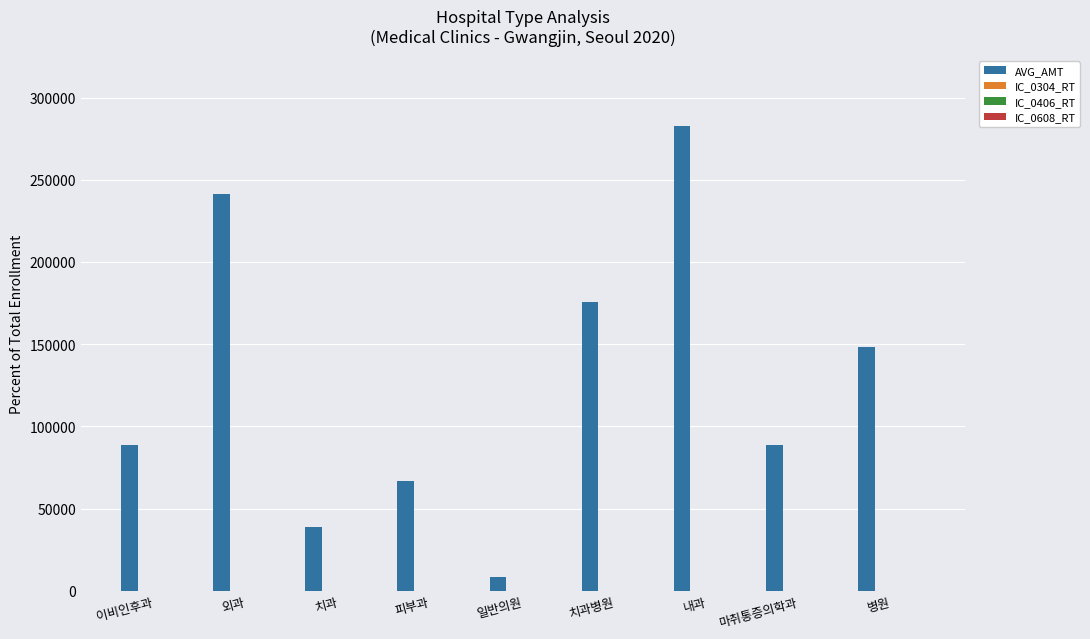

Which series changed the most between 치과병원 and 내과?

AVG_AMT